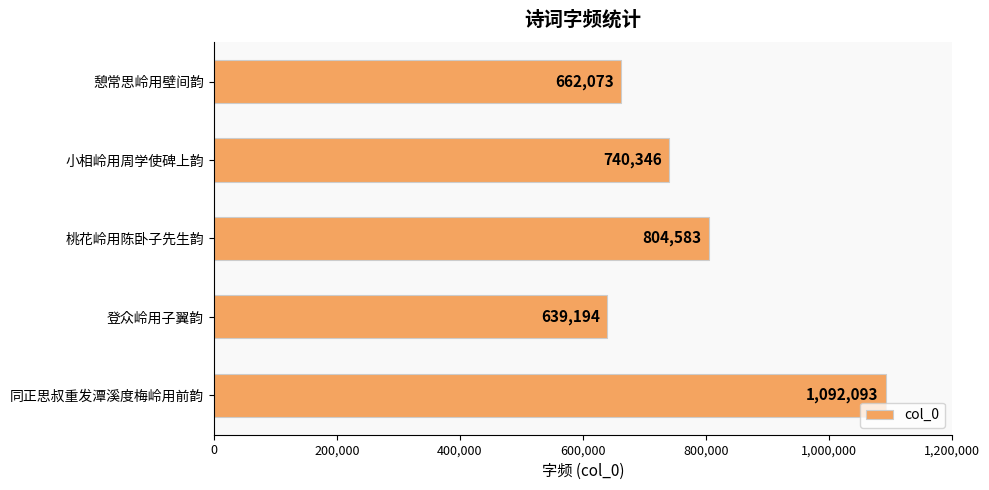

Rank the categories by value from highest to lowest.

同正思叔重发潭溪度梅岭用前韵, 桃花岭用陈卧子先生韵, 小相岭用周学使碑上韵, 憩常思岭用壁间韵, 登众岭用子翼韵